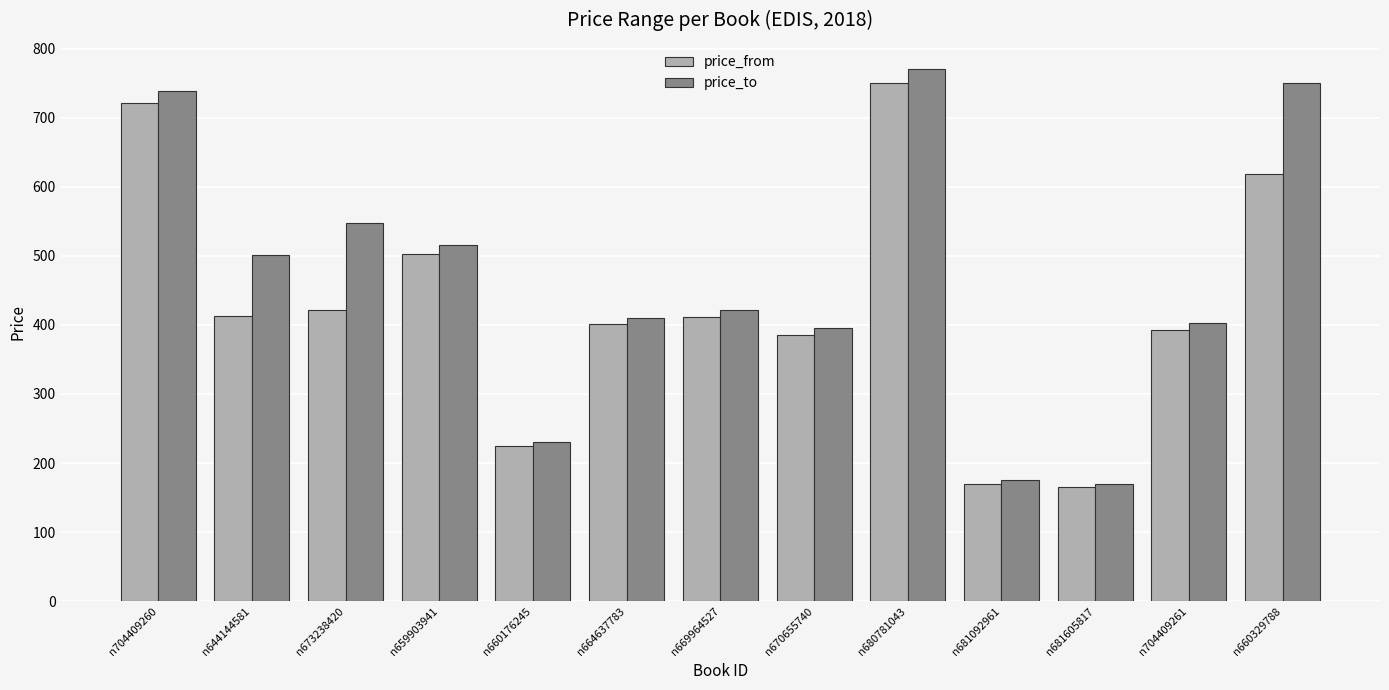

At which category does the chart reach its peak across all series?

n680781043